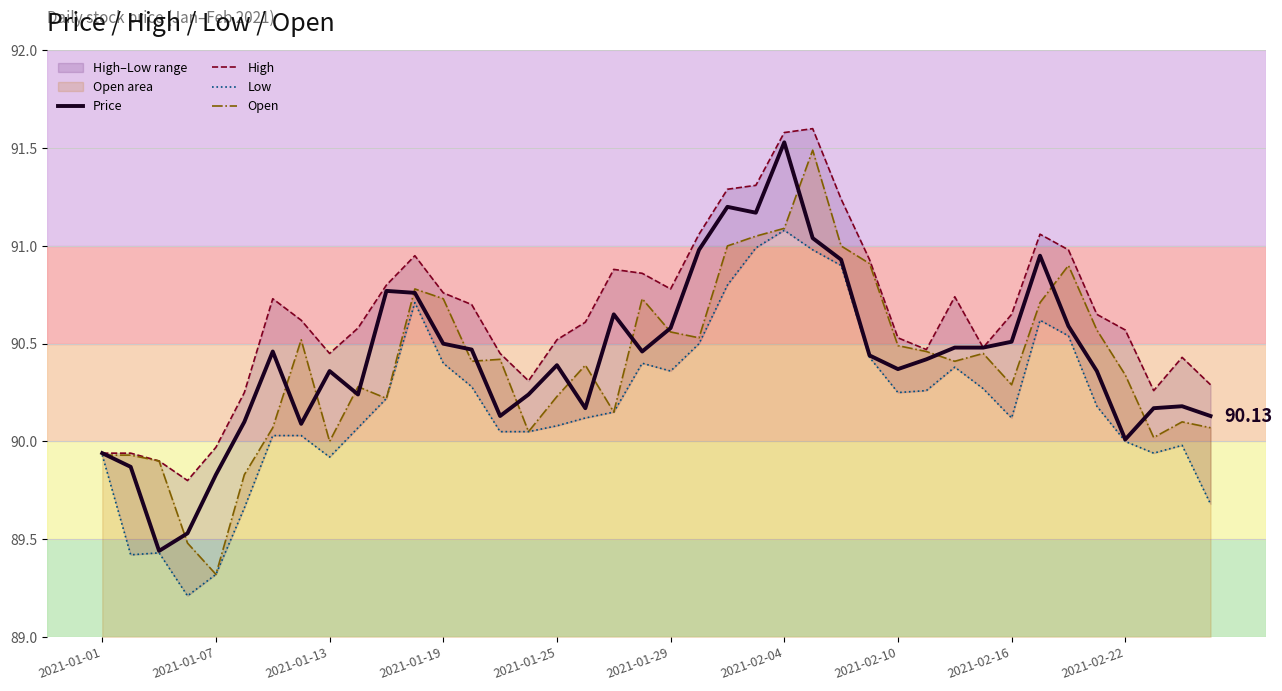

What is the maximum value for Low?

91.1